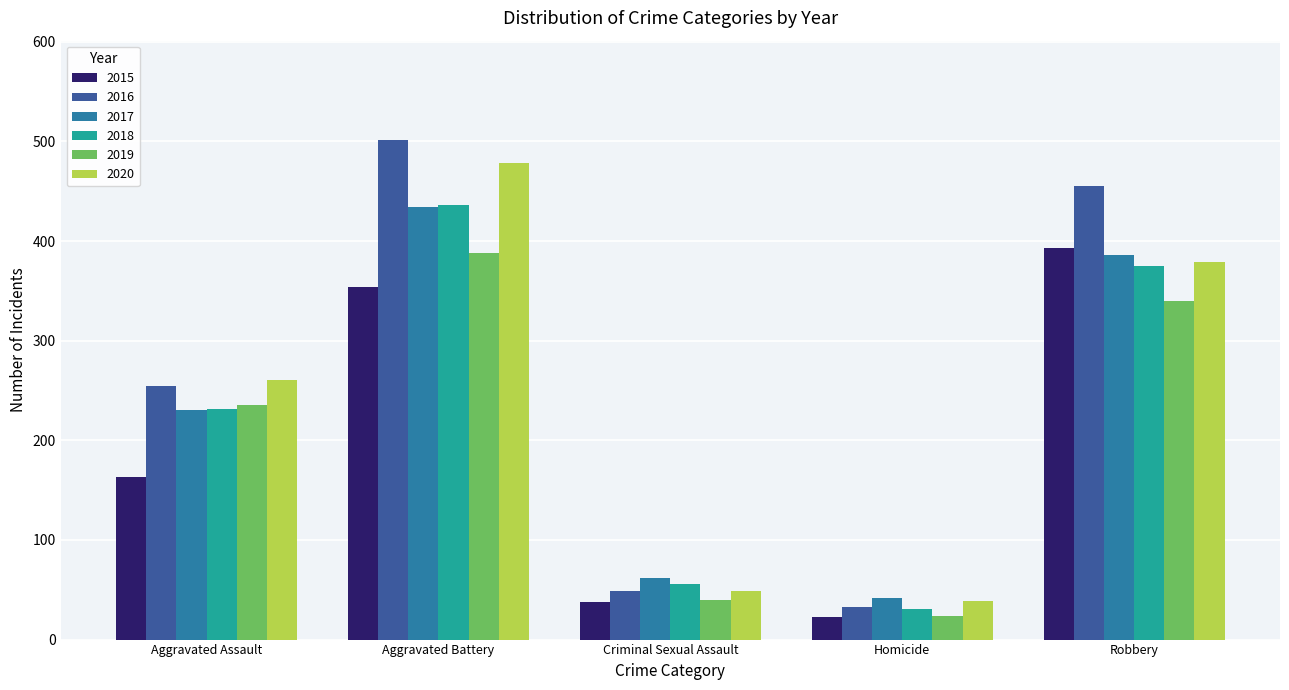

What is the value of the 2020 bar at the 5th from the left?

379